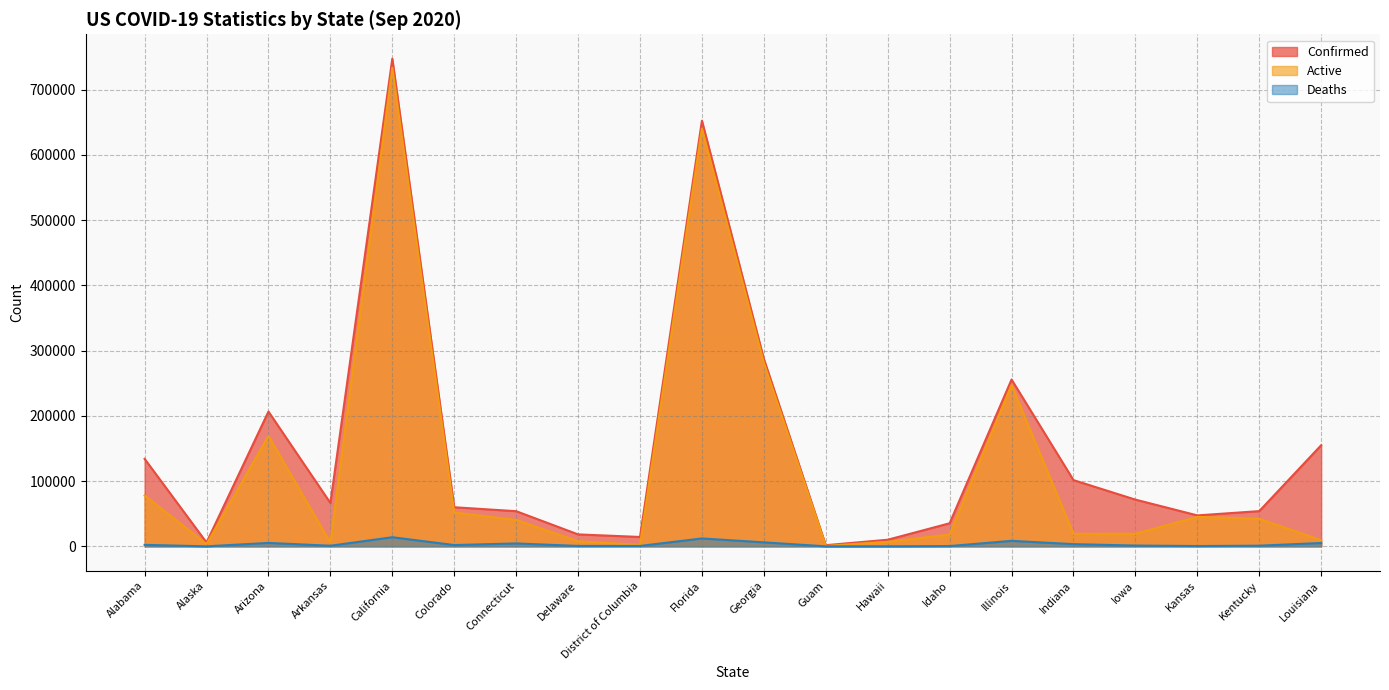

Which has a higher value, Illinois or Georgia?

Georgia